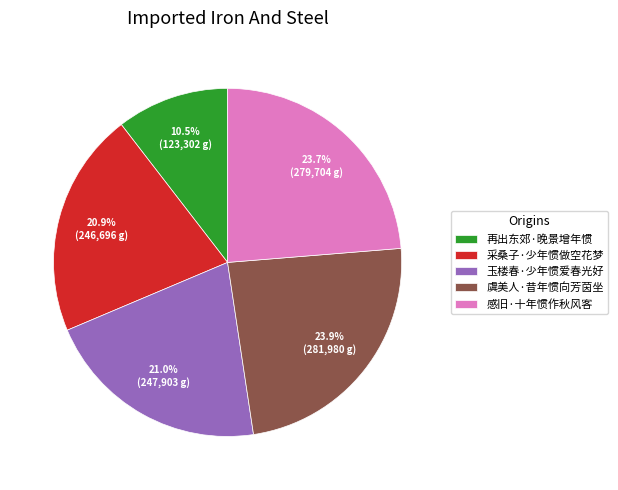

What is the ratio of the value at 再出东郊·晚景增年惯 to the value at 虞美人·昔年惯向芳茵坐?

0.4